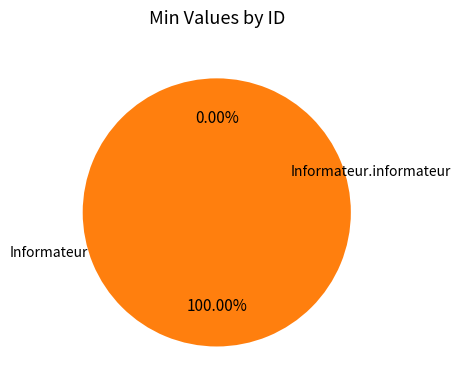

To the nearest percent, what is the difference between the Informateur.informateur and Informateur slice percentages?

100%